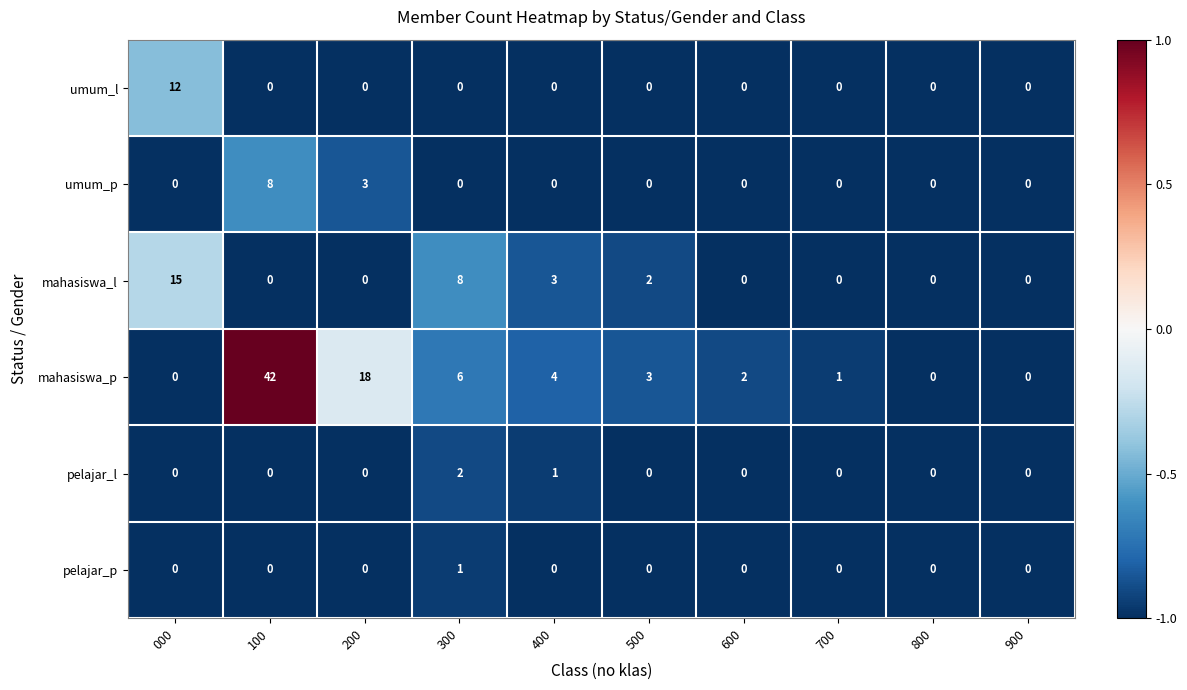

Where is umum_p nearest to the value 4?

200